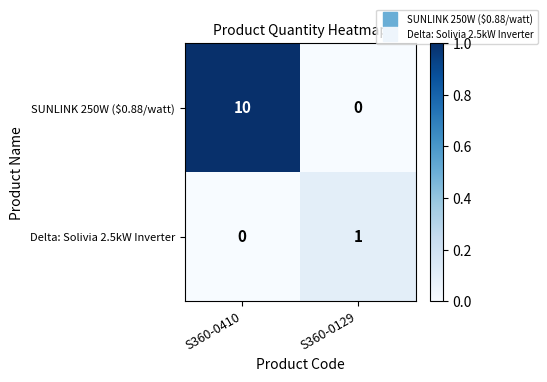

Is it true that SUNLINK 250W ($0.88/watt) equals 10 at S360-0410?

True